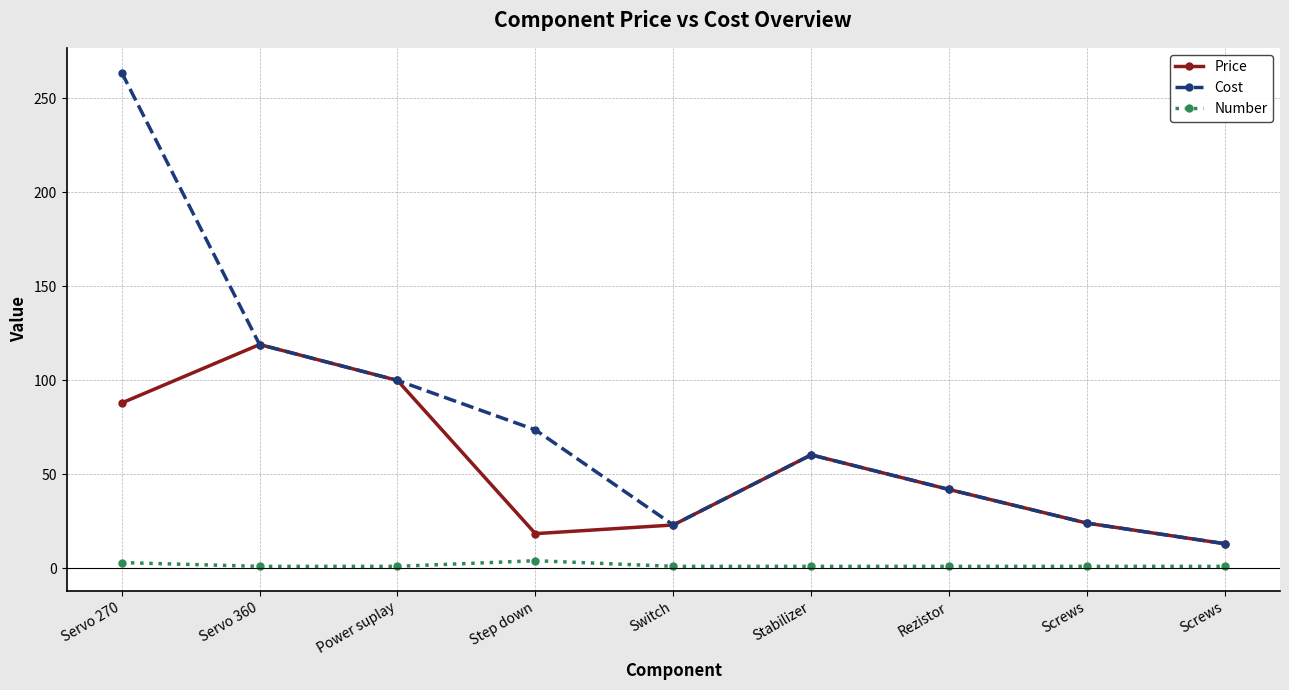

True or false: Cost and Number cross at least once.

False